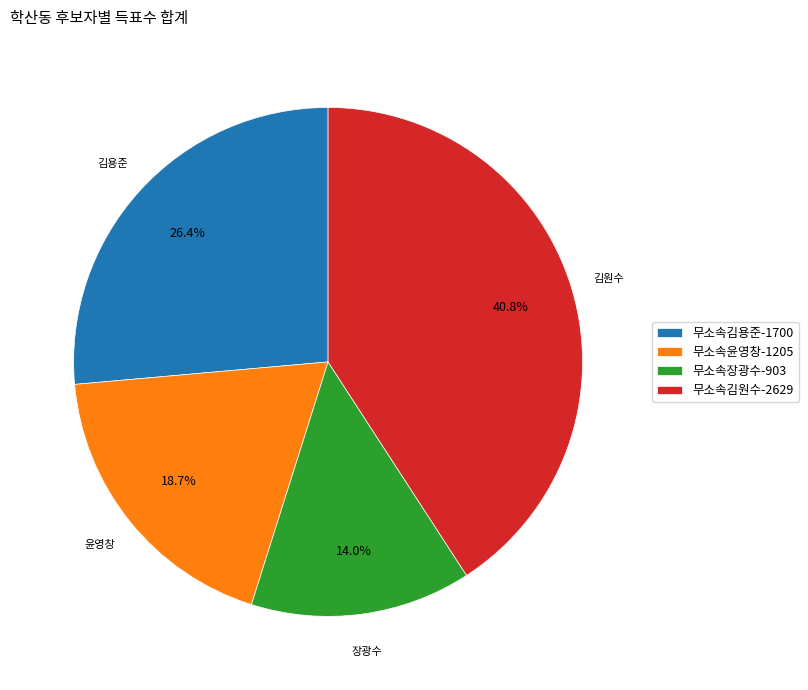

To the nearest percent, what percentage of the pie is 무소속김원수?

41%